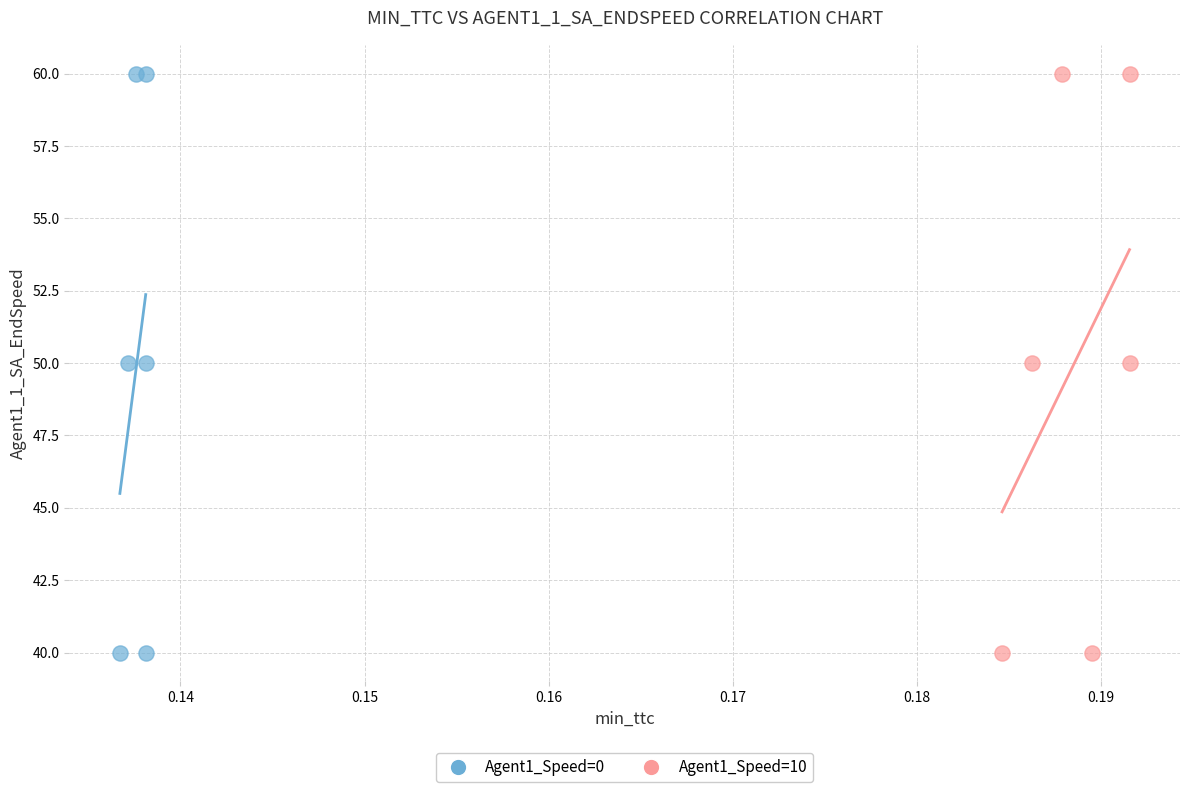

What are all the series names shown in the legend?

Agent1_Speed=0, Agent1_Speed=10